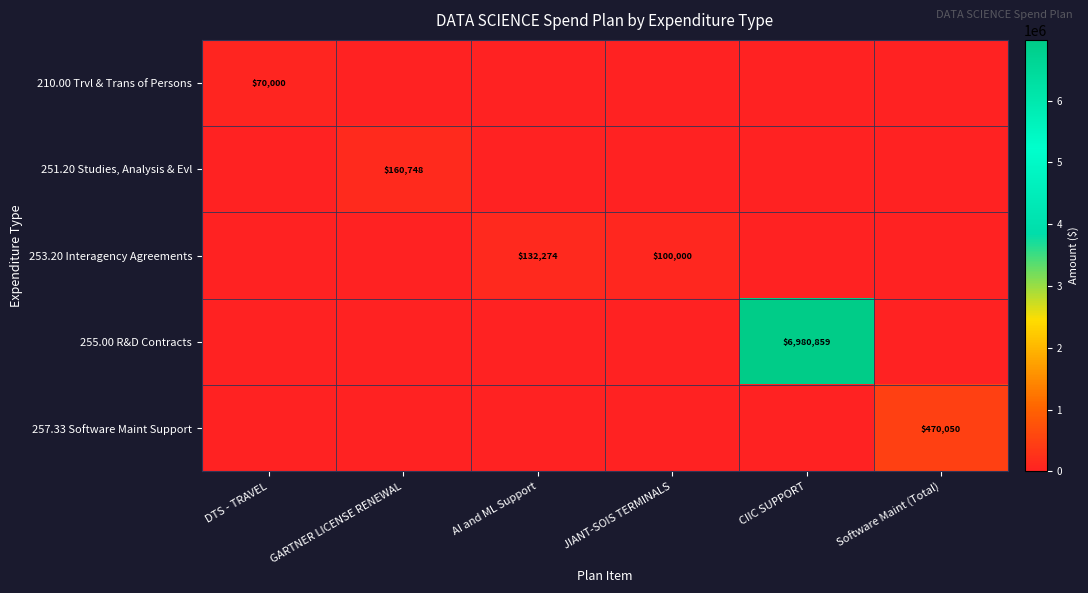

Is it true that 210.00 Trvl & Trans of Persons equals 30457.6 at DTS - TRAVEL?

False